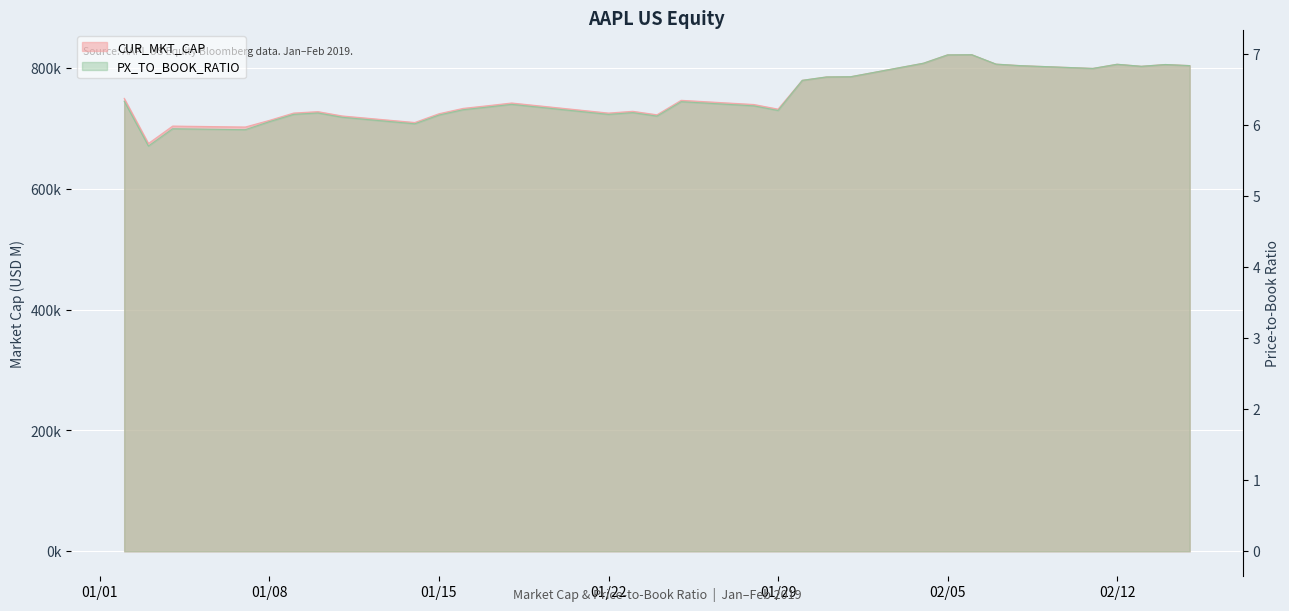

The PX_TO_BOOK_RATIO series shows 3.7 at 2019-01-11. True or false?

False